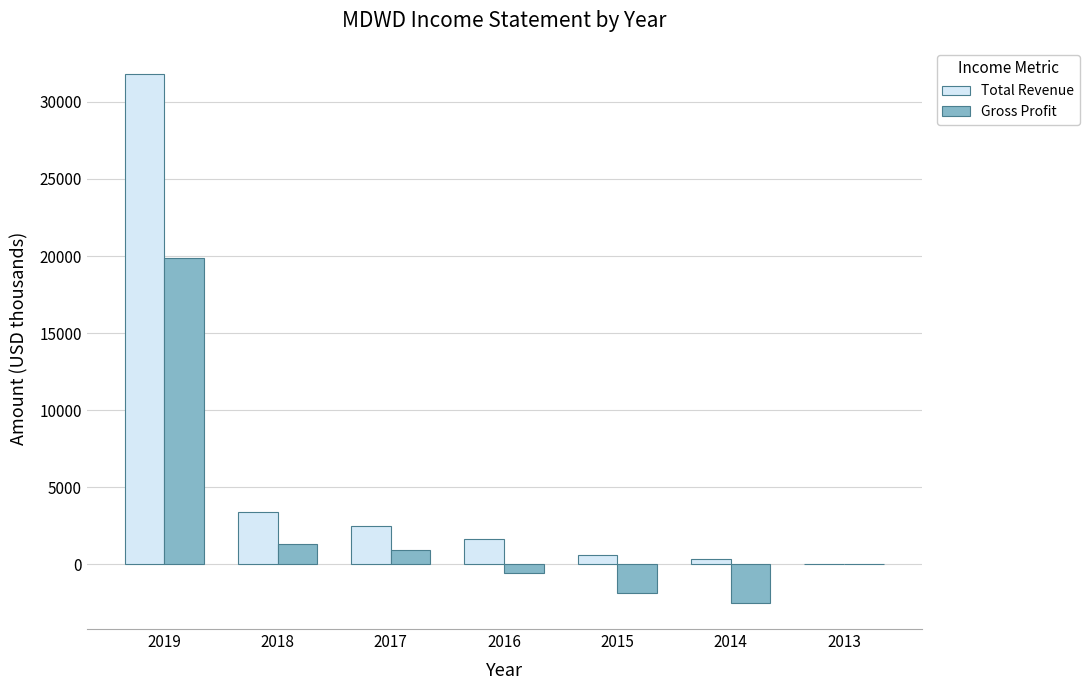

Is it true that Gross Profit equals 31244 at 2019?

False